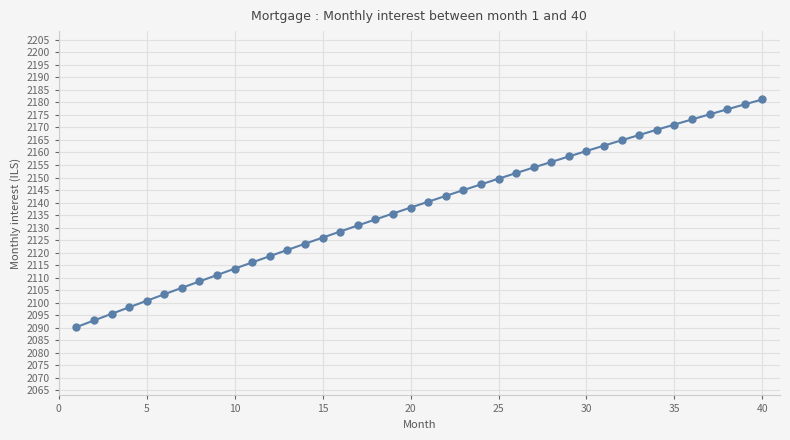

Does the chart have visible grid lines?

Yes